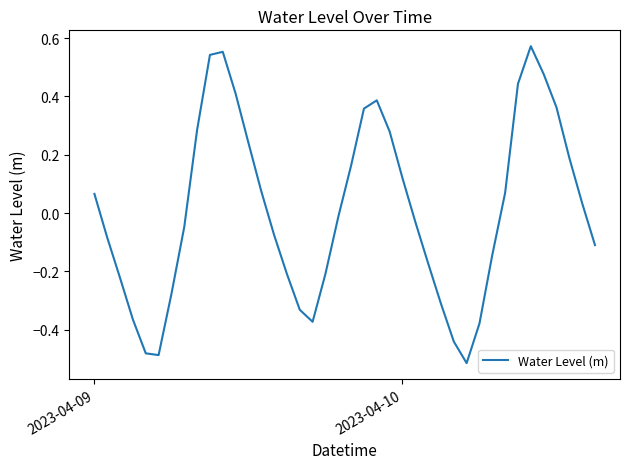

What is the difference between the maximum and minimum values?

1.1